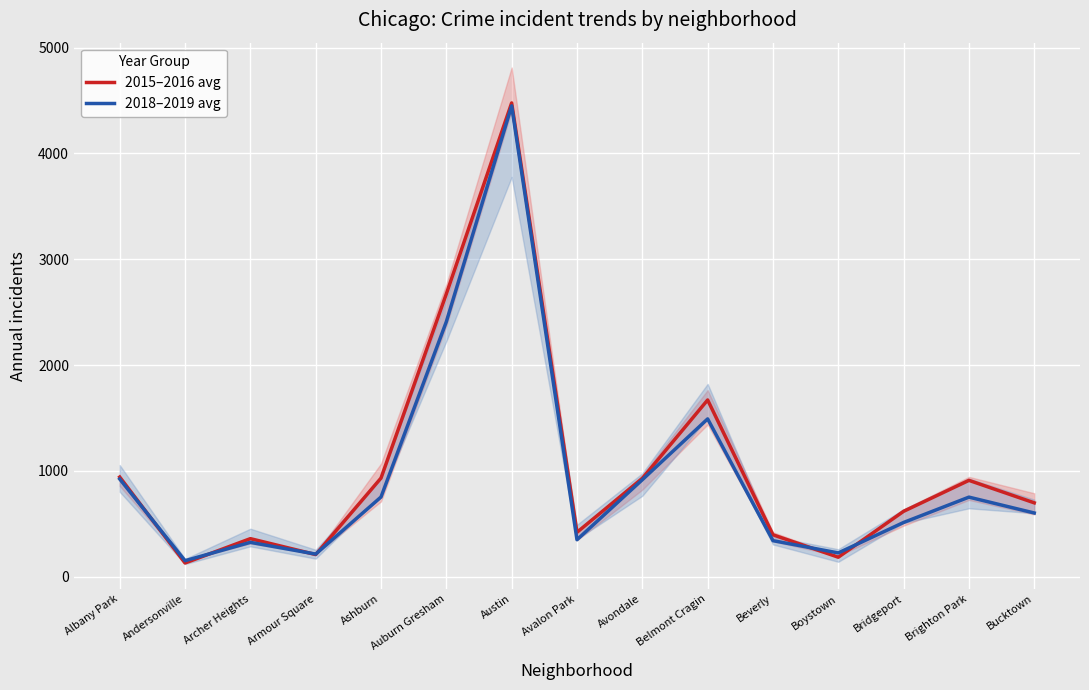

True or false: 2015–2016 avg and 2018–2019 avg intersect in this chart.

True